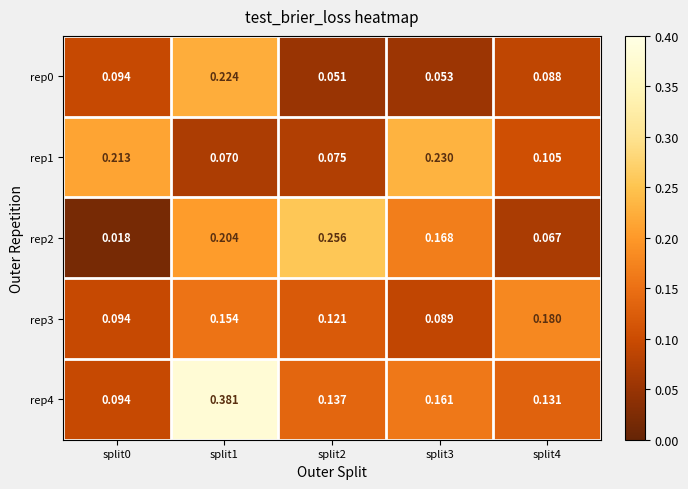

Is the value of rep4 at split3 greater than the value of rep3 at split0?

Yes